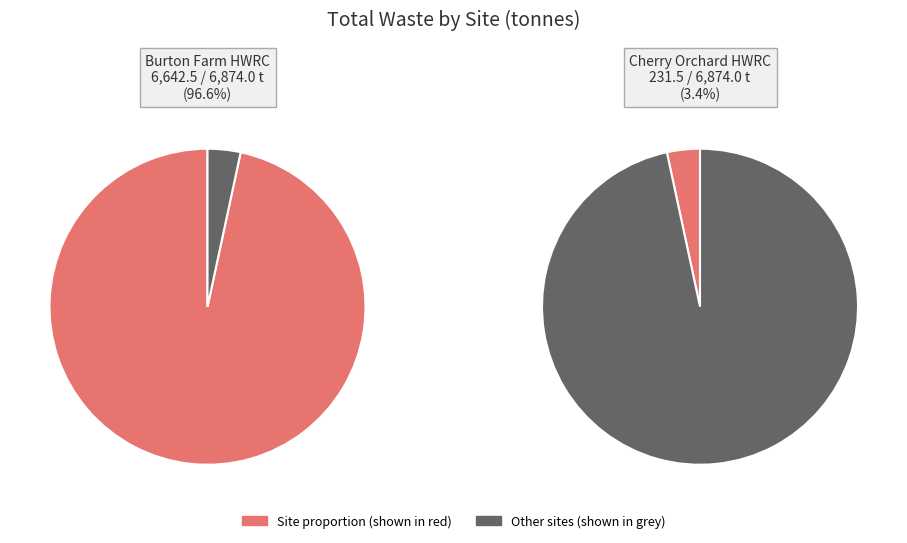

The 6 slice represents 8% of the pie. True or false?

False